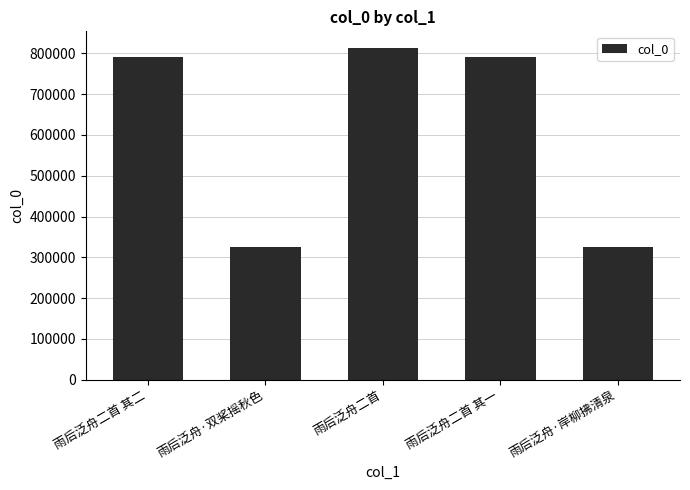

What is the value of the 3rd bar from the left?

813155